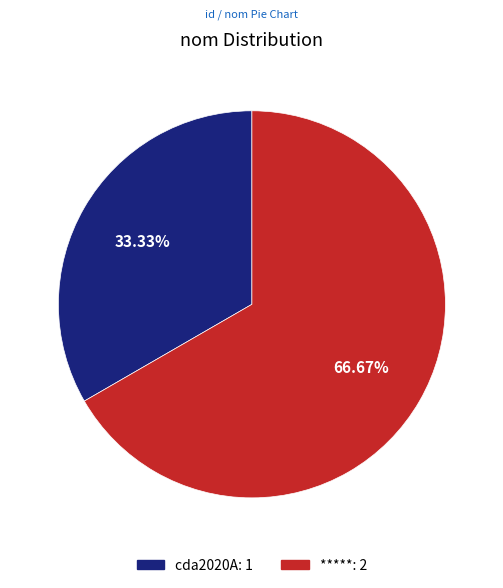

Which slice is the largest?

*****